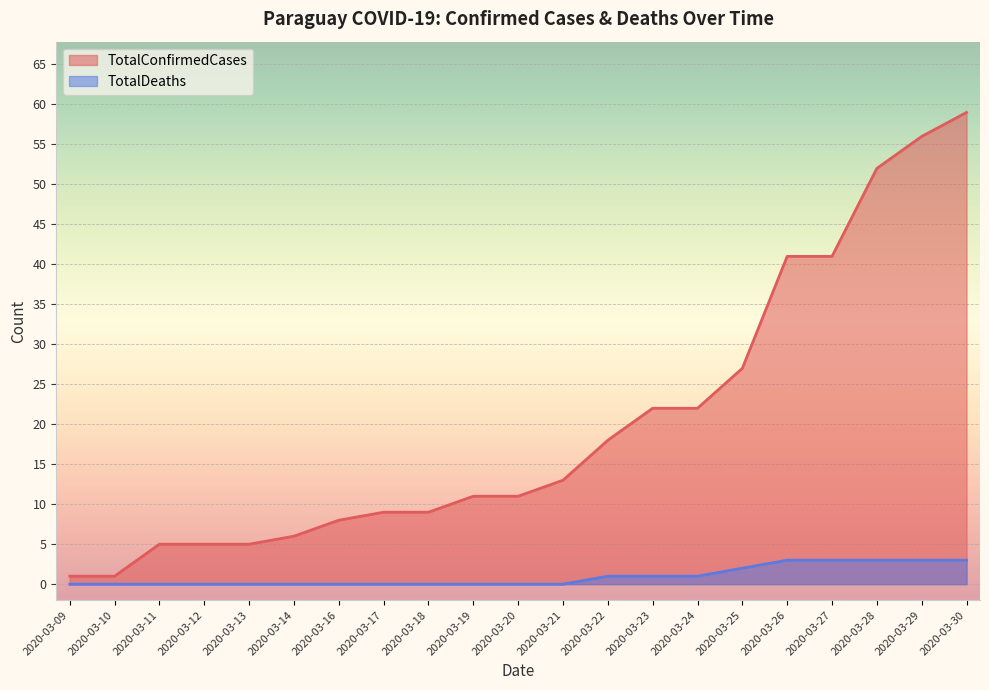

What is the total value across all series at 2020-03-14?

6